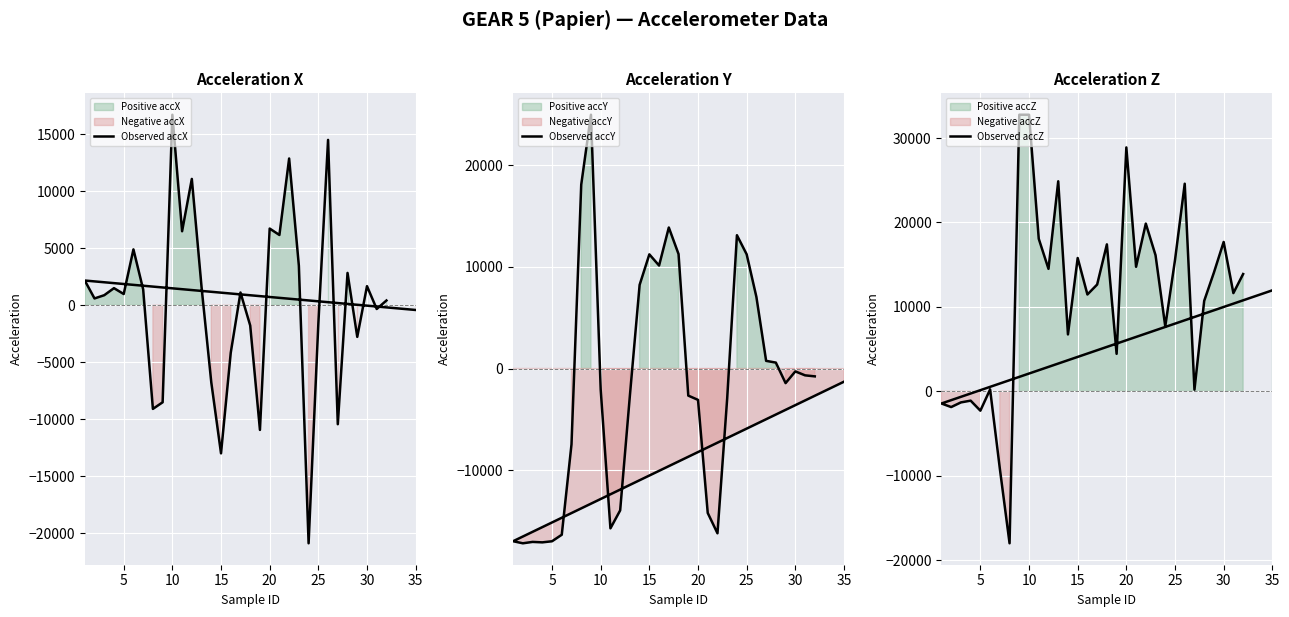

Rank the series at 12 from highest to lowest value.

Observed accZ, Observed accX, Observed accY